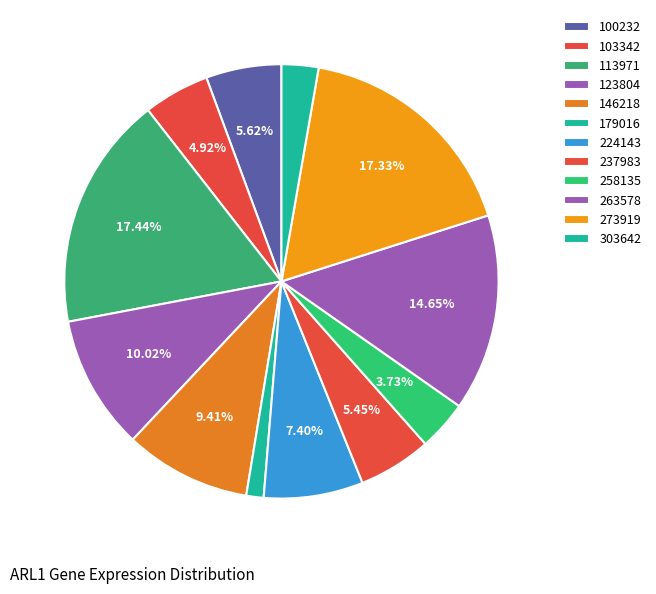

Is there a majority slice in this chart?

No